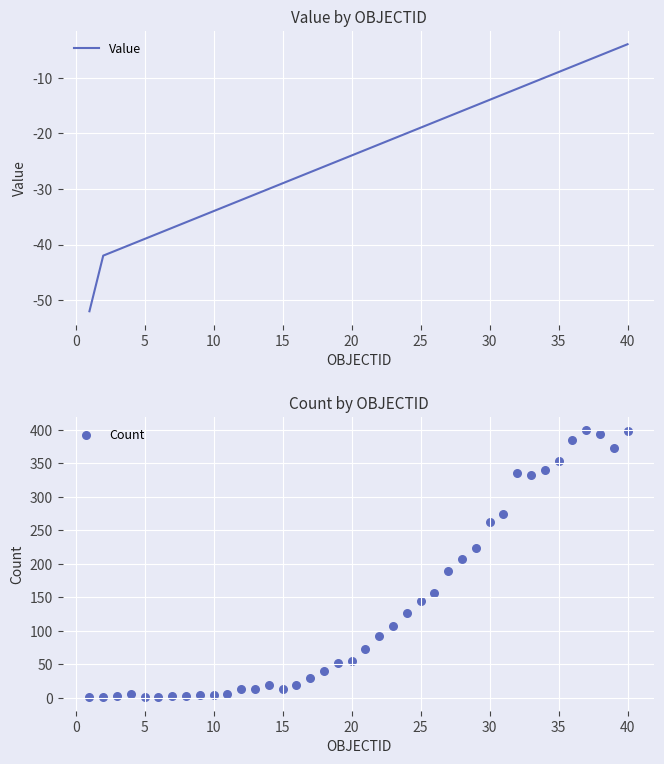

Which series reaches the maximum Y coordinate?

Count